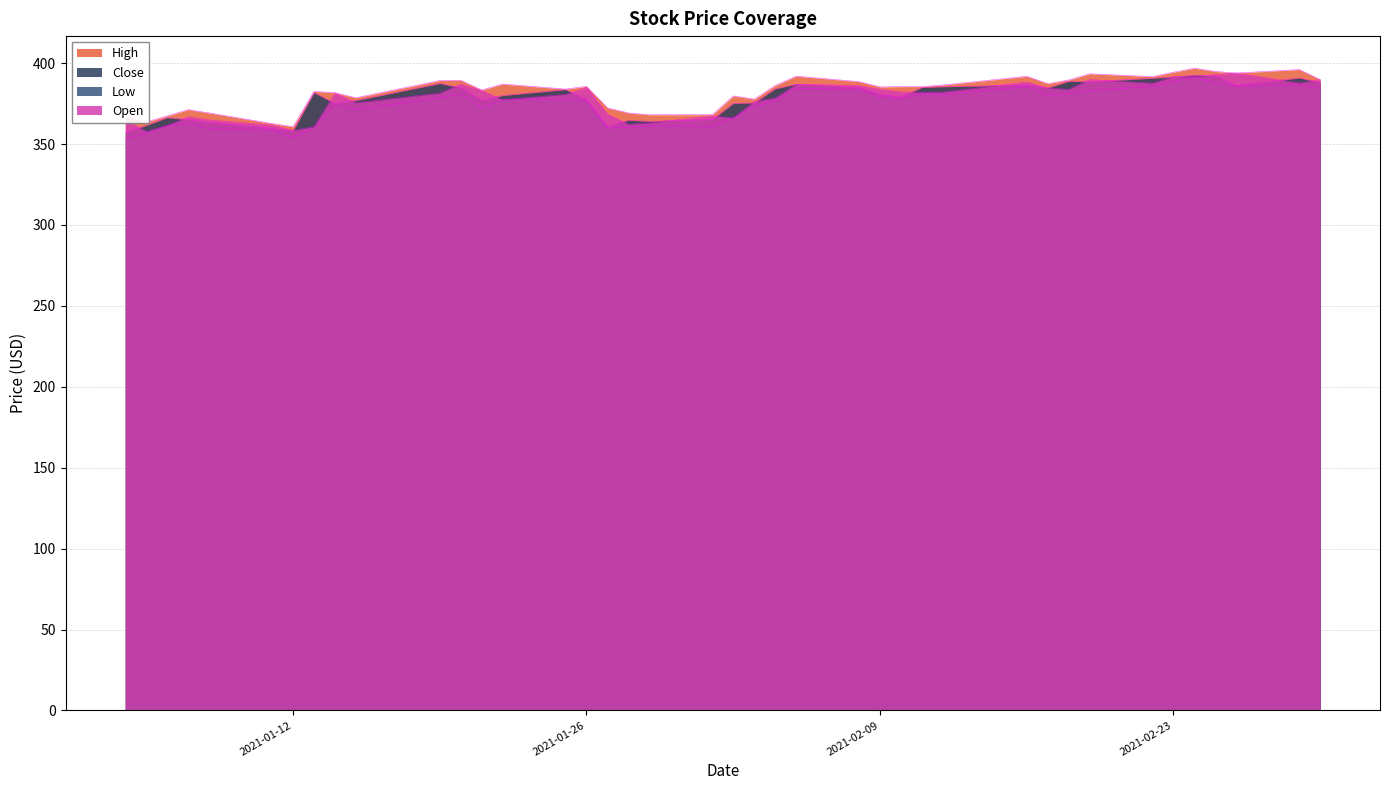

How many lines are shown in the chart?

4